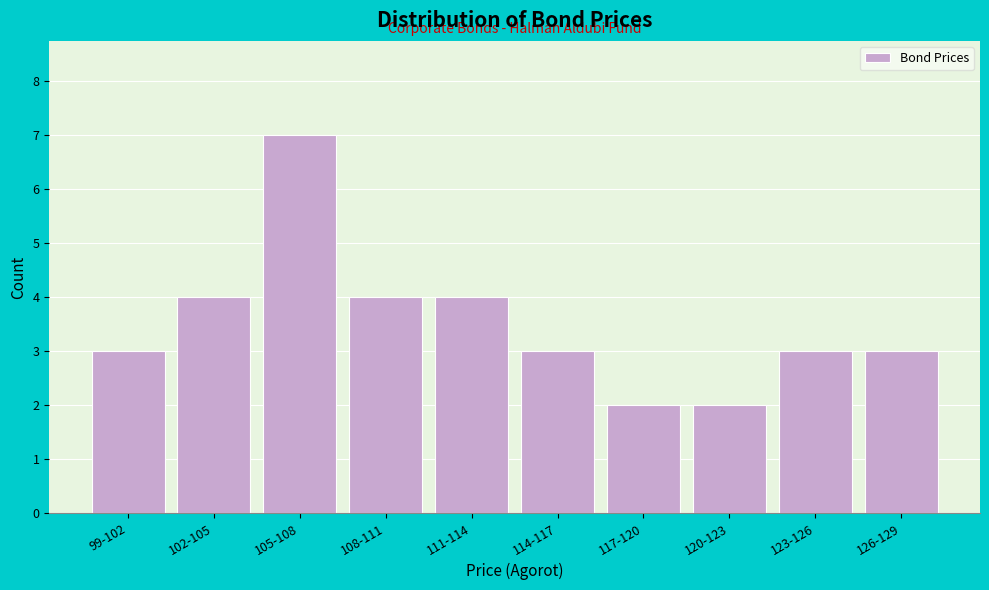

Reading left to right, extract all data points from this chart.

3	4	7	4	4	3	2	2	3	3